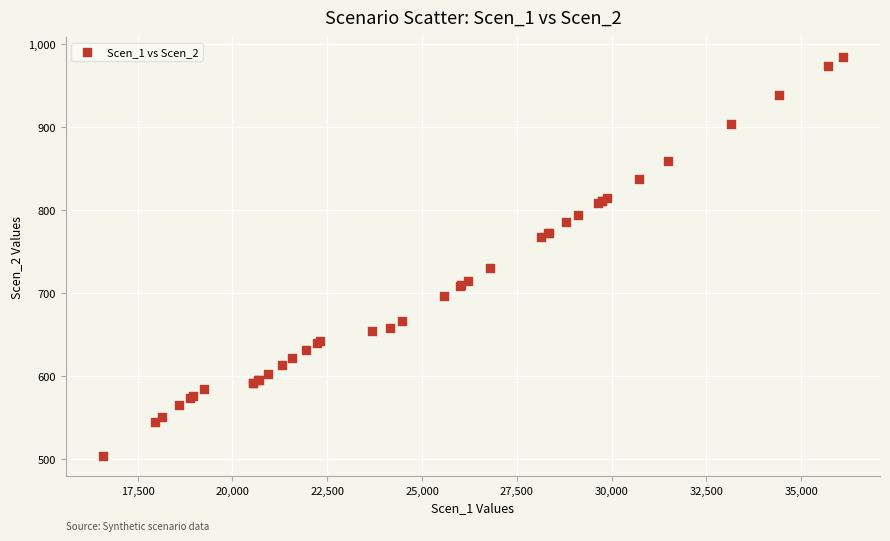

What Y value in the scatter plot is closest to 743?

730.6